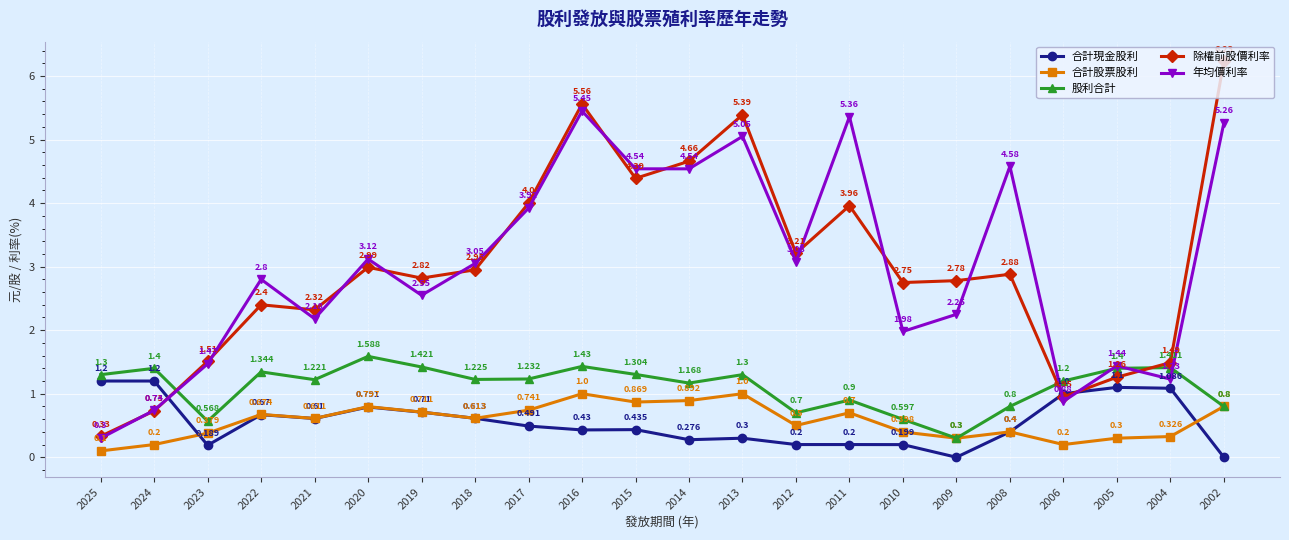

Where do 除權前股價利率 and 股利合計 first cross each other?

2024 and 2023